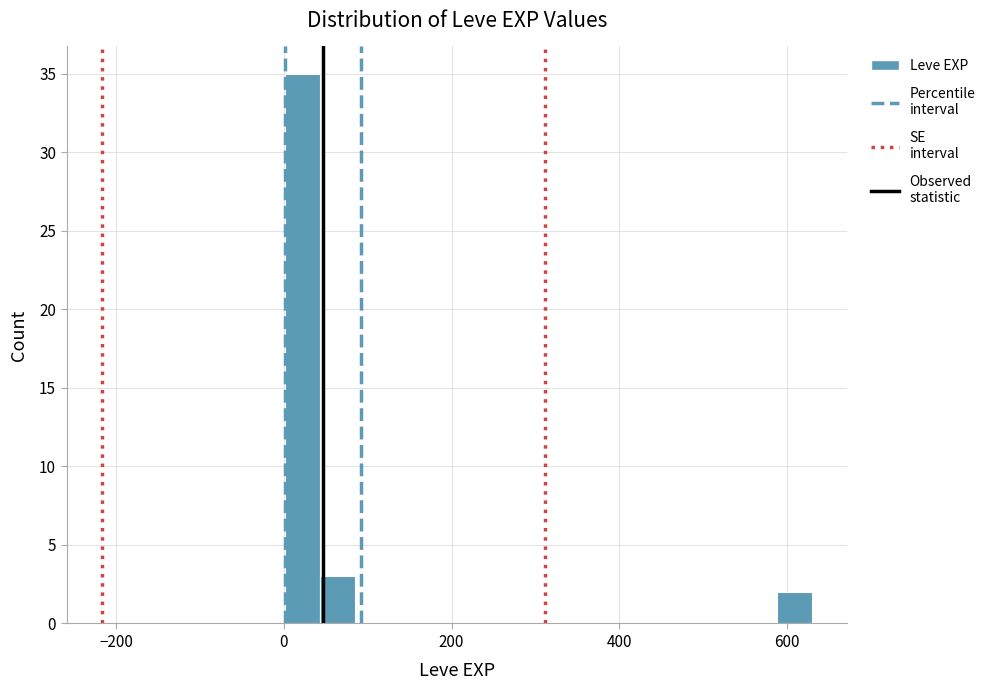

Around what value on the x-axis is the tallest bar? Give the approximate position of its centre, as read against the axis.

20